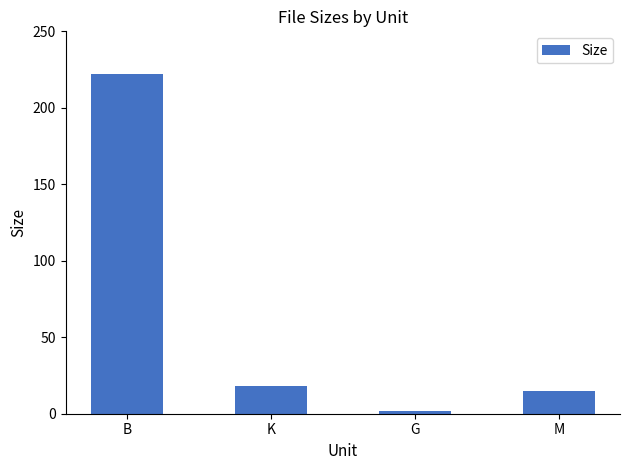

What is the ratio of the value at B to the value at M?

14.8